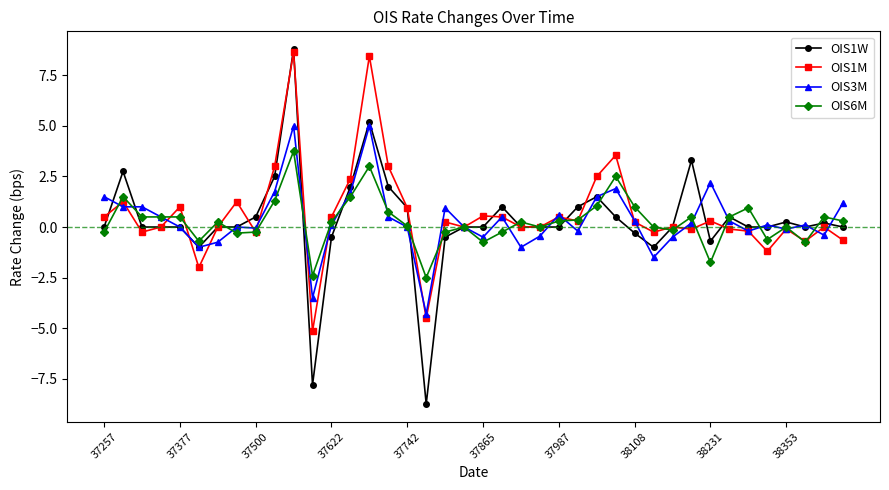

Which series has the largest range (max minus min)?

OIS1W